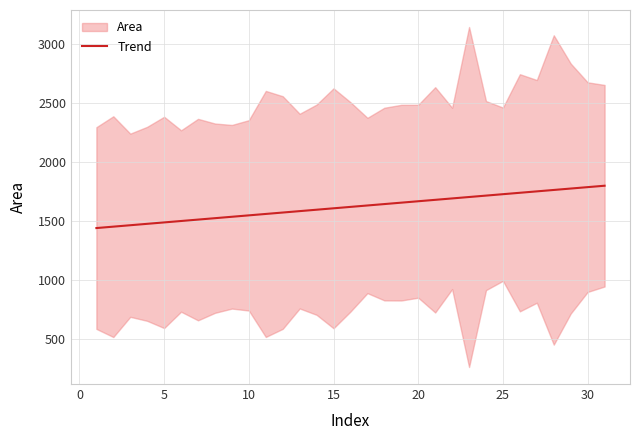

What is the lowest value of the Trend series?

1439.8